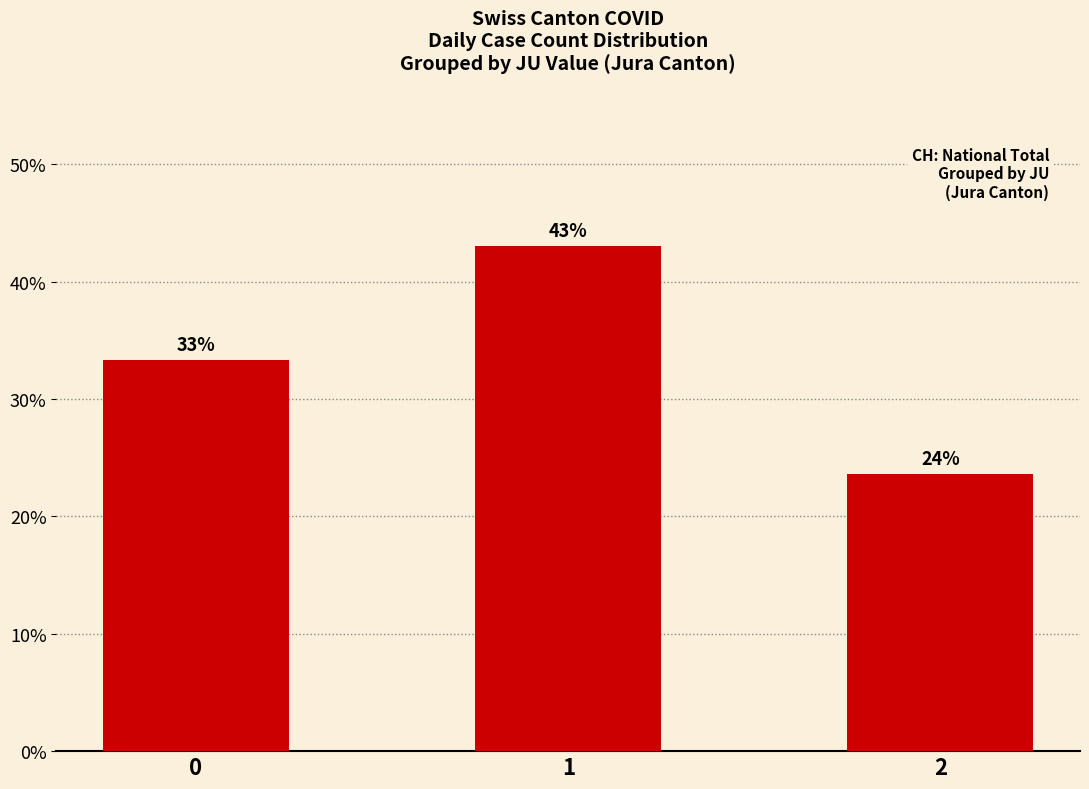

What is the change in value from 1 to 2?

-19.4